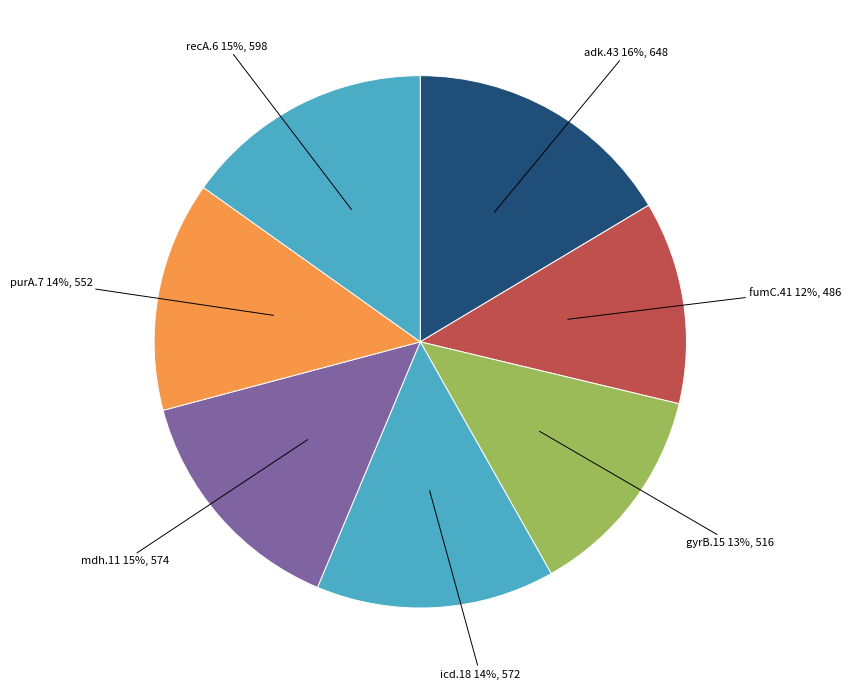

To the nearest percent, what portion does fumC.41 represent?

12%